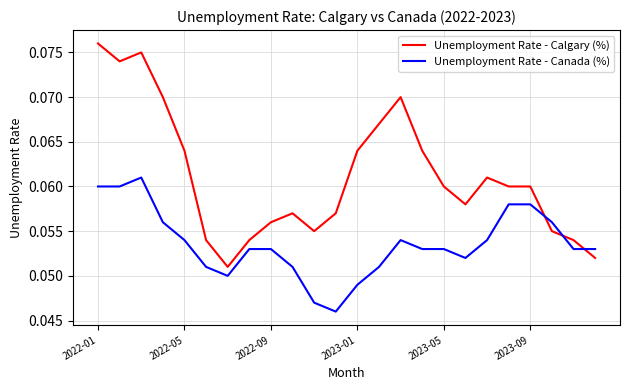

Which series has the widest spread of values?

Unemployment Rate - Calgary (%)